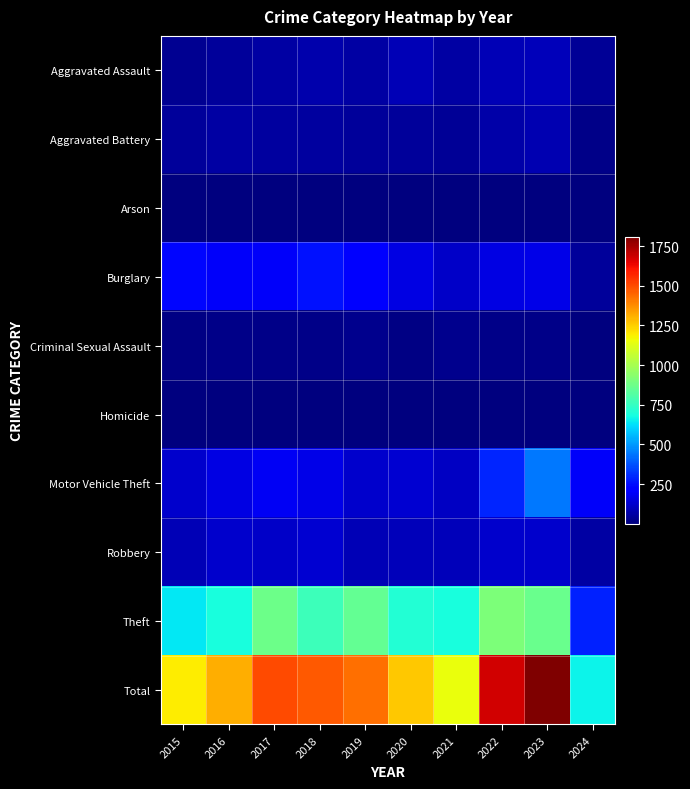

Reading left to right, transcribe all the data shown in this chart.

Aggravated Assault: 2015=31	2016=50	2017=59	2018=72	2019=61	2020=87	2021=58	2022=89	2023=93	2024=43
Aggravated Battery: 2015=50	2016=60	2017=54	2018=52	2019=45	2020=48	2021=43	2022=66	2023=83	2024=19
Arson: 2015=3	2016=3	2017=1	2018=6	2019=5	2020=4	2021=6	2022=7	2023=6	2024=2
Burglary: 2015=236	2016=194	2017=192	2018=257	2019=221	2020=163	2021=117	2022=163	2023=168	2024=49
Criminal Sexual Assault: 2015=13	2016=20	2017=19	2018=20	2019=29	2020=12	2021=23	2022=18	2023=21	2024=4
Homicide: 2015=4	2016=8	2017=2	2018=5	2019=3	2020=6	2021=2	2022=6	2023=4	2024=2
Motor Vehicle Theft: 2015=125	2016=163	2017=191	2018=164	2019=125	2020=134	2021=113	2022=291	2023=443	2024=195
Robbery: 2015=87	2016=123	2017=115	2018=130	2019=89	2020=94	2021=95	2022=125	2023=128	2024=63
Theft: 2015=641	2016=689	2017=873	2018=767	2019=855	2020=713	2021=691	2022=912	2023=864	2024=287
Total: 2015=1190	2016=1310	2017=1506	2018=1473	2019=1433	2020=1261	2021=1148	2022=1677	2023=1810	2024=664